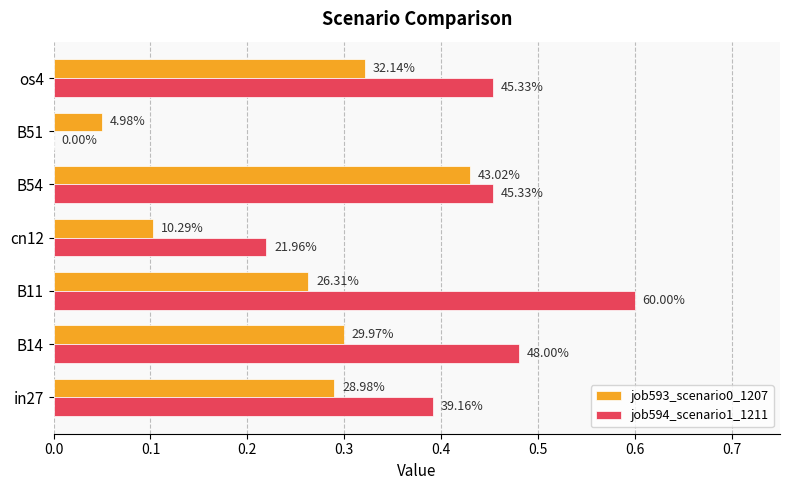

Reading left to right, transcribe all the data shown in this chart.

job593_scenario0_1207: 0.3	0.3	0.3	0.1	0.4	0.0	0.3
job594_scenario1_1211: 0.4	0.5	0.6	0.2	0.5	0.0	0.5